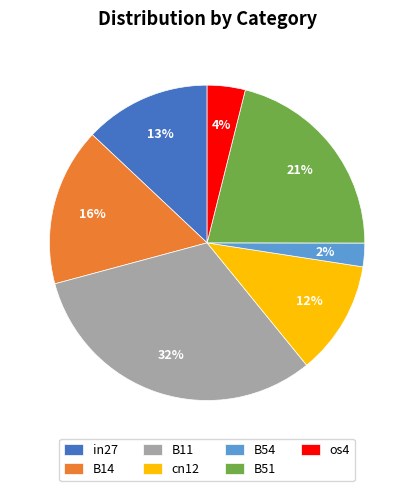

What percentage is the B54 slice, to the nearest percent?

2%